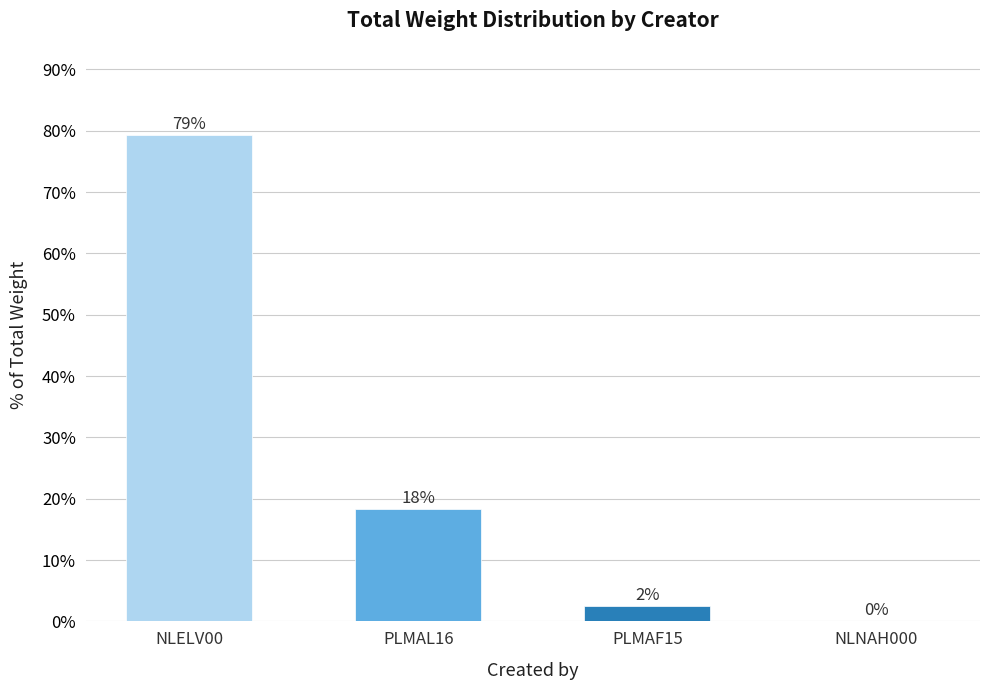

Which category has the highest value across all series?

NLELV00